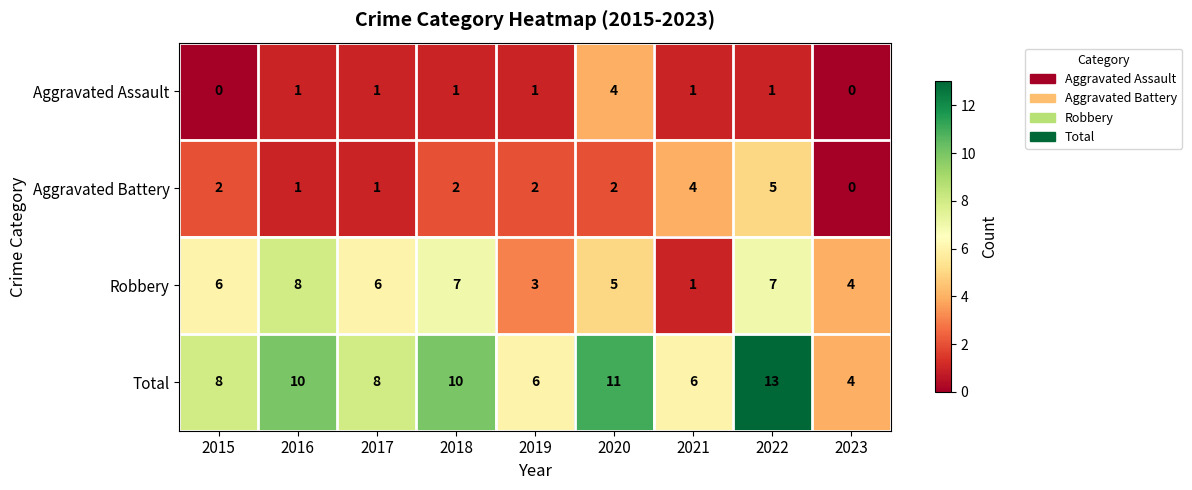

What is the difference between the second highest and minimum values in the Total series?

7